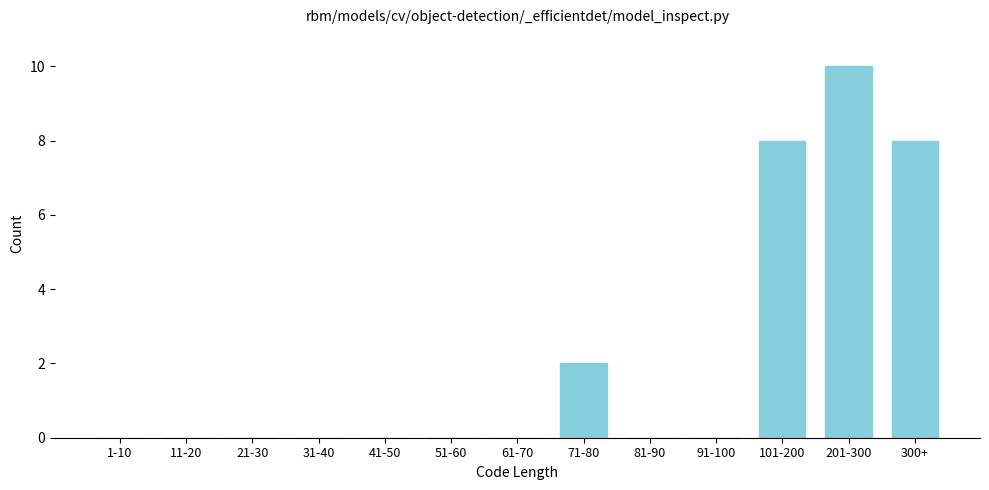

Reading left to right, transcribe all the data shown in this chart.

1-10=0	11-20=0	21-30=0	31-40=0	41-50=0	51-60=0	61-70=0	71-80=2	81-90=0	91-100=0	101-200=8	201-300=10	300+=8